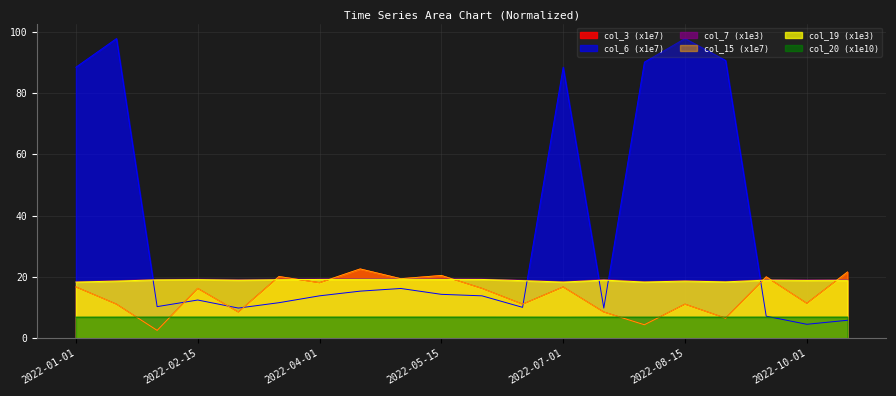

Which series ends up on top after the final intersection of col_6 and col_15?

col_15